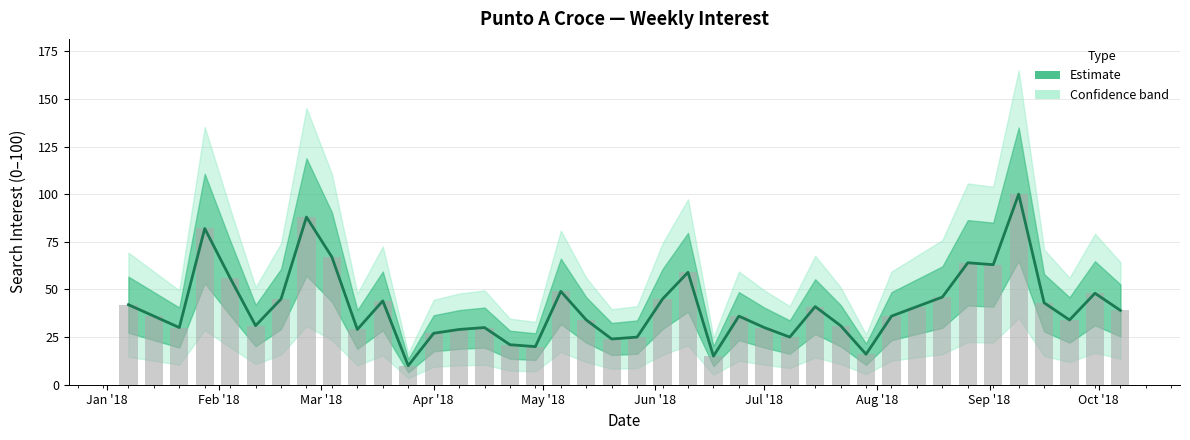

The chart shows a value of 42 at Jan '18. True or false?

True